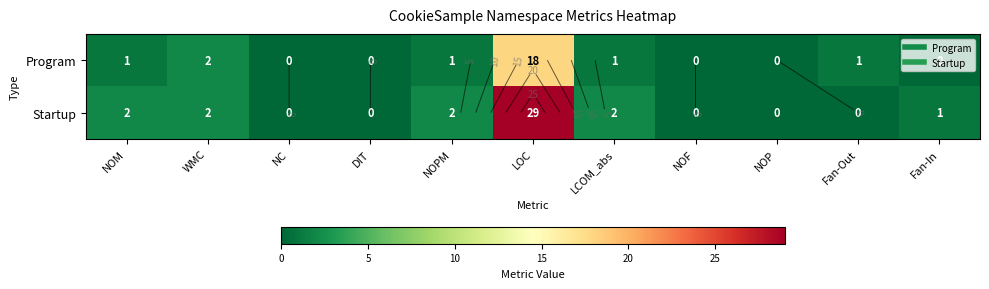

Is it true that Program equals -13 at DIT?

False